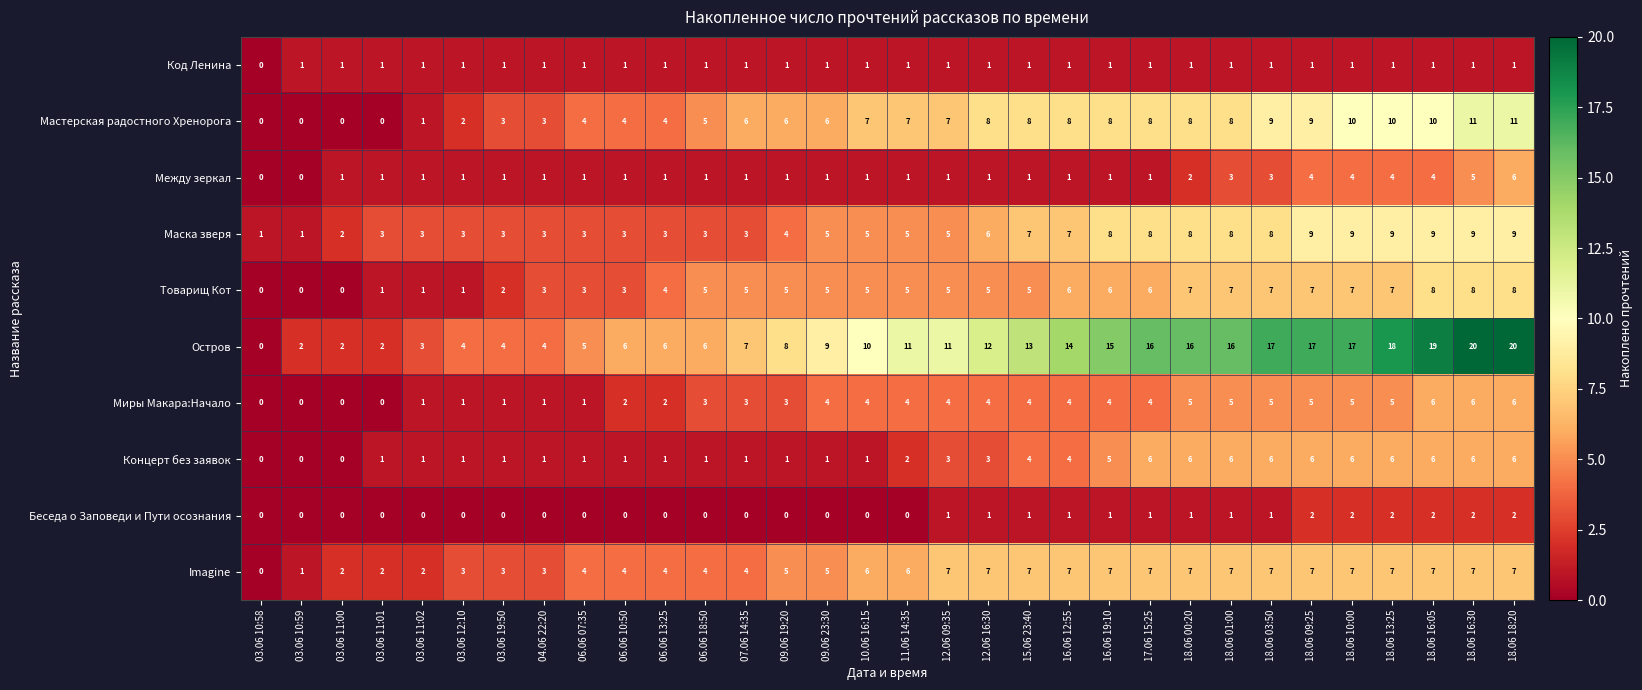

Which series has the widest spread of values?

Остров